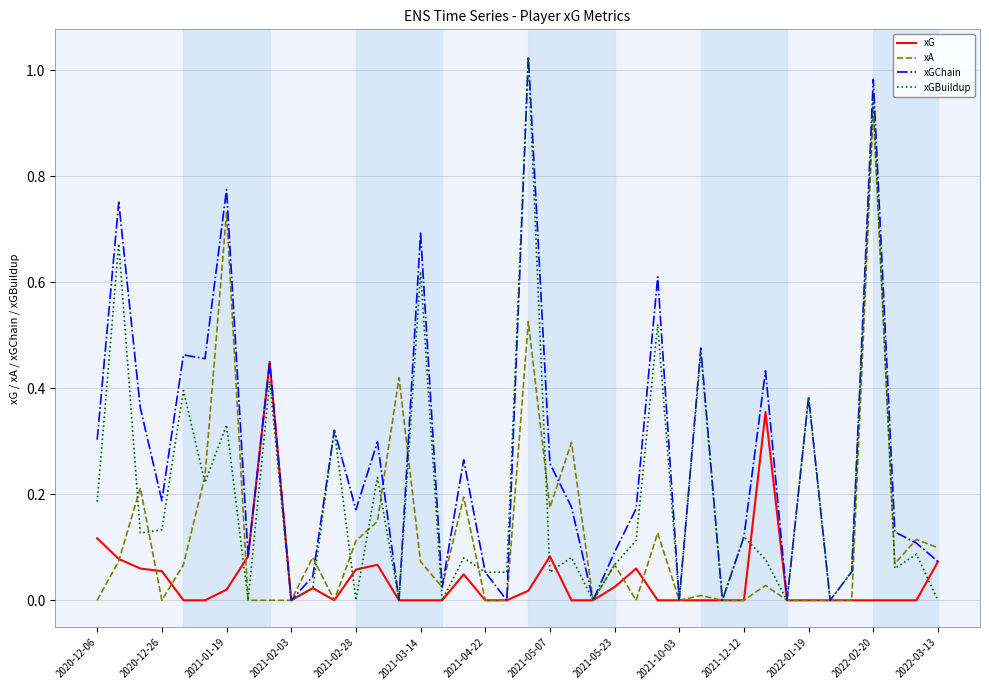

Which series has the largest total across all categories?

xGChain